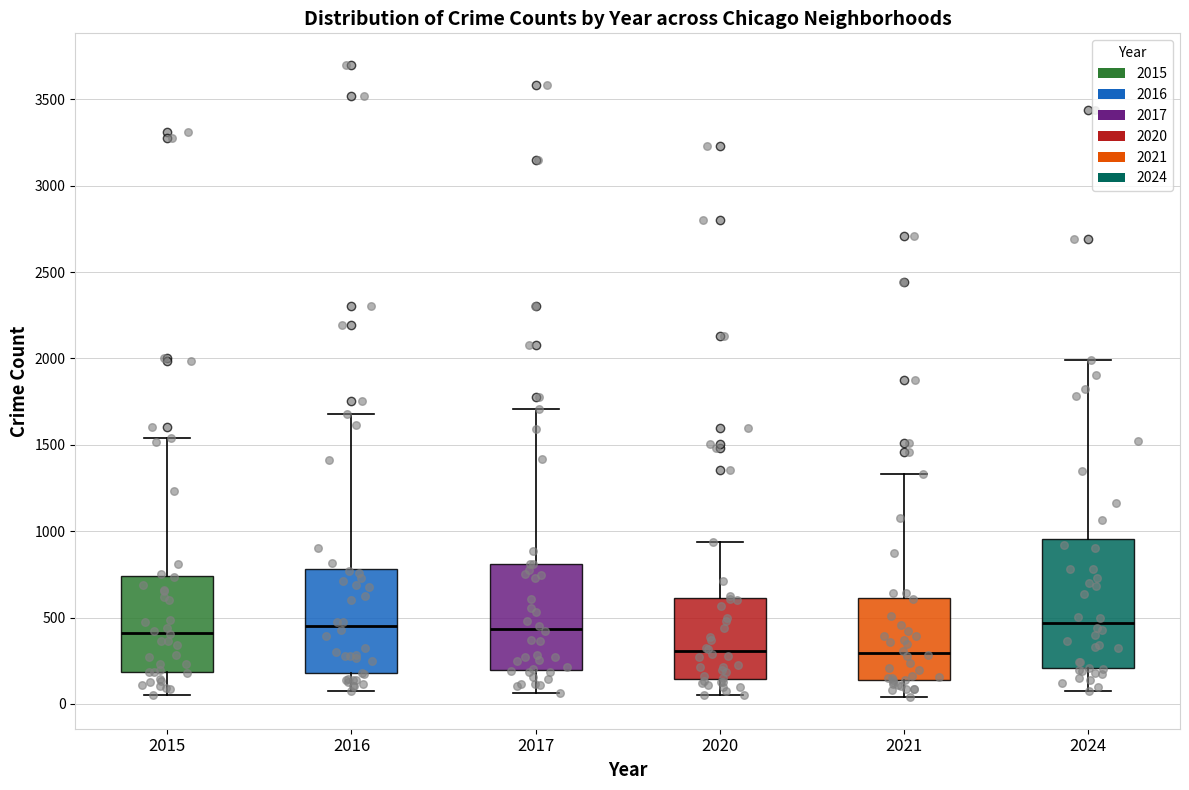

Reading left to right, transcribe this box plot: for each box, give where its median line is, the range the box spans, and where its two whiskers end, as read against the y-axis. The values are not printed on the chart, so give them approximately, as read against the axis.

2015: median 400, box 200 to 750, whiskers 50 to 1550
2016: median 450, box 200 to 800, whiskers 50 to 1700
2017: median 450, box 200 to 800, whiskers 50 to 1700
2020: median 300, box 150 to 600, whiskers 50 to 950
2021: median 300, box 150 to 600, whiskers 50 to 1350
2024: median 450, box 200 to 950, whiskers 100 to 2000